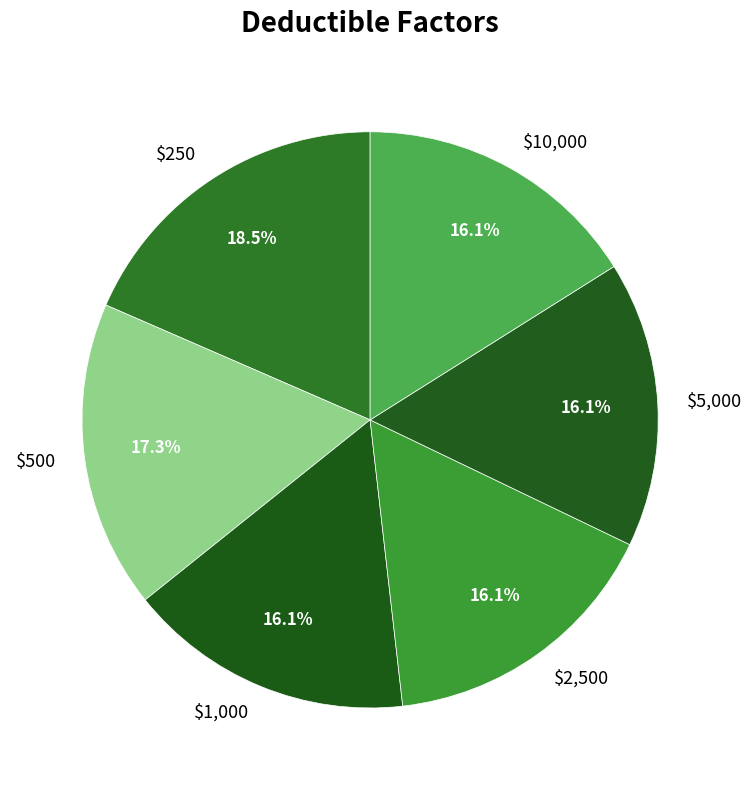

Is it true that $1,000 is 16% of the pie?

True